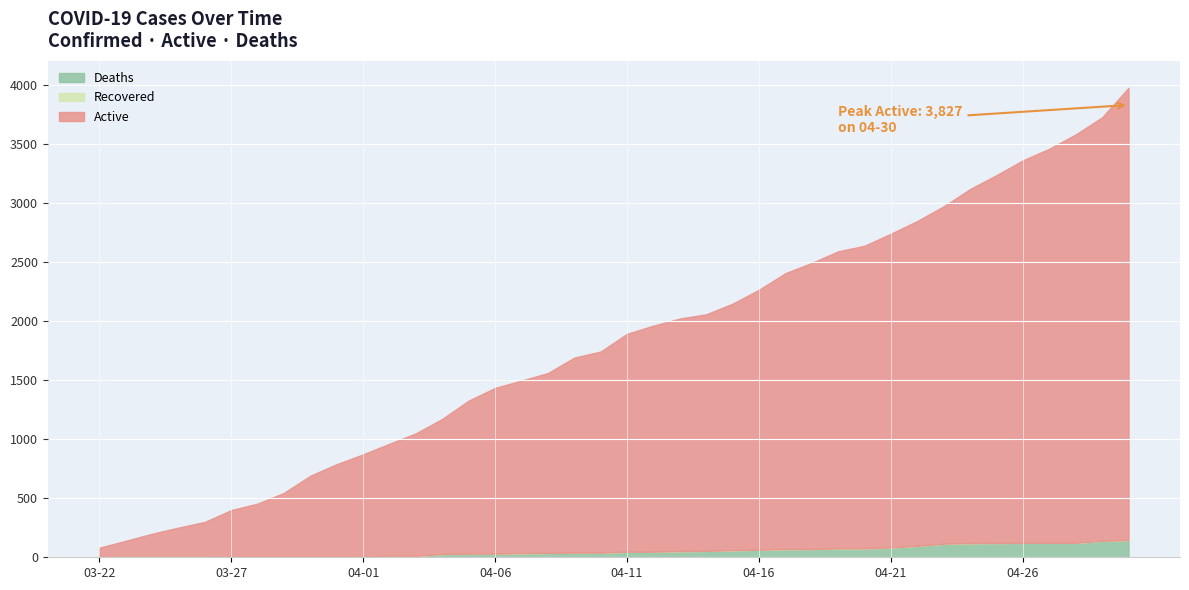

Reading left to right, what are all the values shown in this chart?

Active: 79	137	197	249	297	394	449	540	685	783	866	949	1037	1143	1295	1402	1460	1522	1650	1702	1844	1913	1968	2002	2086	2200	2335	2421	2514	2561	2655	2749	2855	2996	3113	3237	3335	3456	3583	3827
Recovered: 0	0	0	0	0	0	0	0	0	0	0	0	0	0	0	0	0	0	0	0	0	0	0	0	0	0	0	0	0	0	0	0	0	0	0	0	0	0	0	0
Deaths: 2	2	2	2	2	5	5	5	5	5	5	12	12	28	31	31	35	37	39	39	47	47	52	54	60	64	69	70	75	75	83	97	115	120	121	122	122	122	140	145